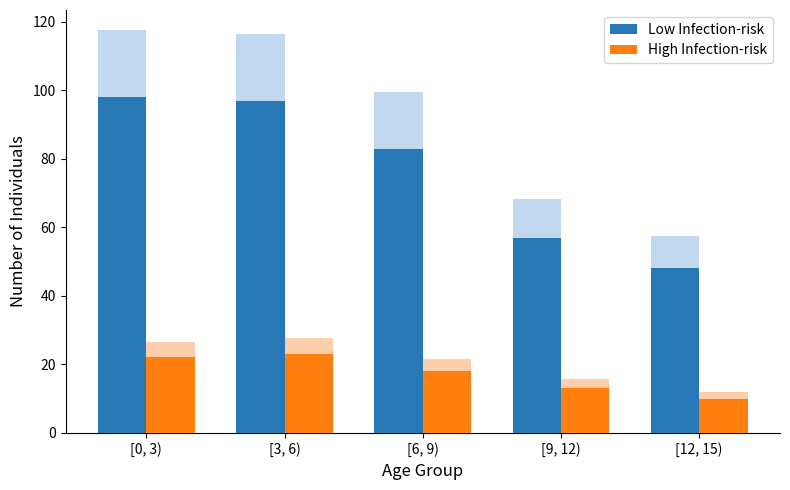

The Low Infection-risk series shows 98 at [0, 3). True or false?

True